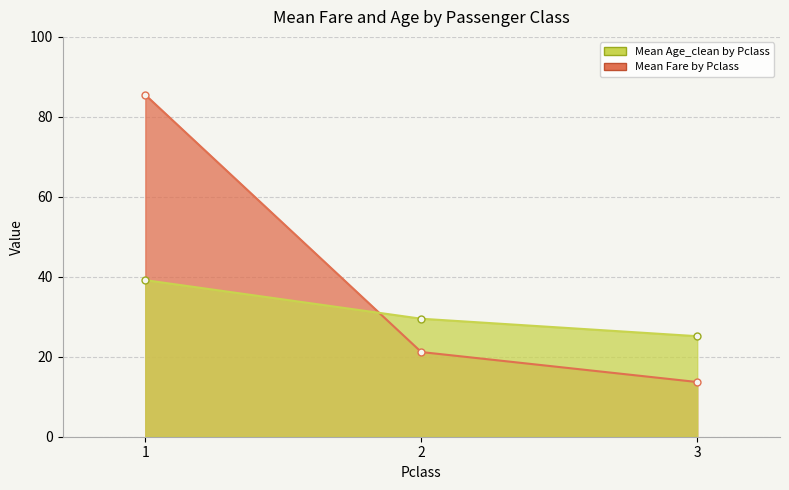

Does the chart have visible grid lines?

Yes